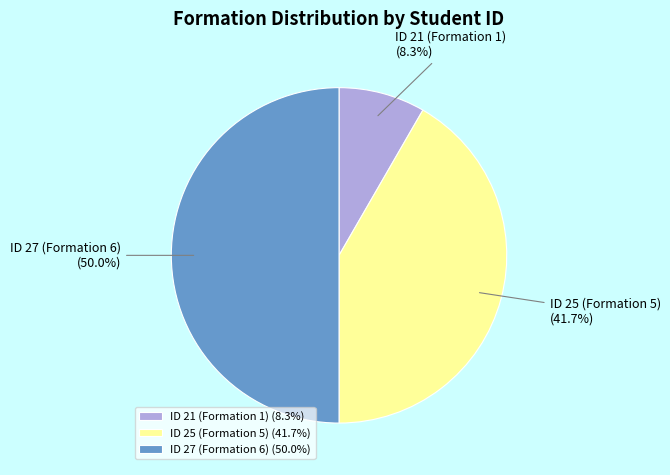

Which slice is the largest?

ID 27 (Formation 6)